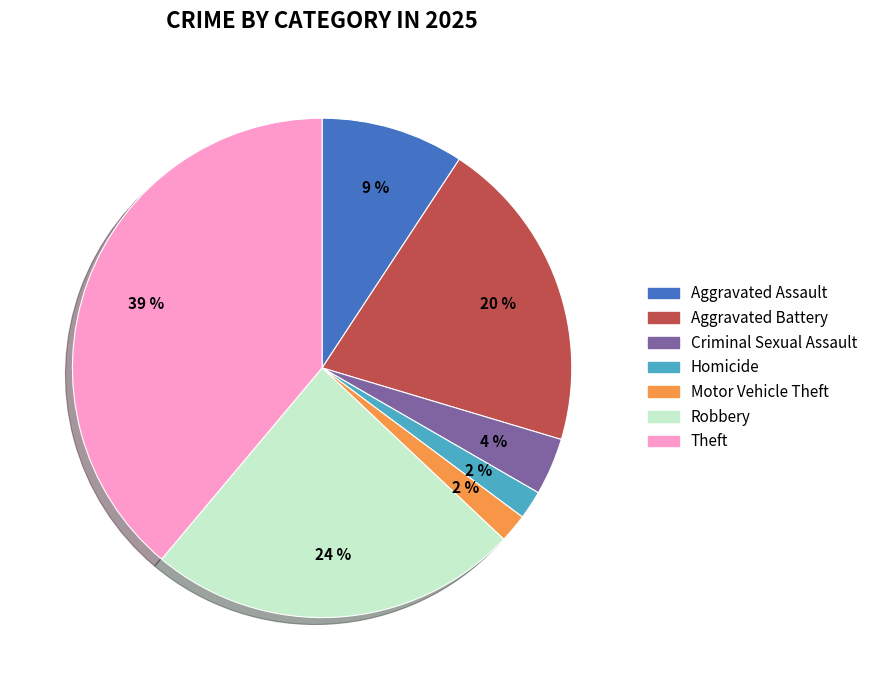

To the nearest percent, what is the average slice percentage?

14%